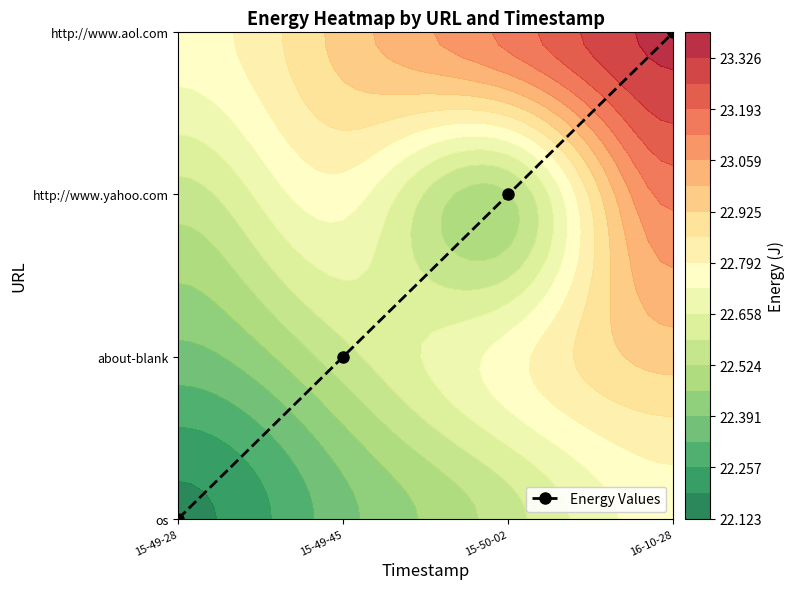

At which category does the chart reach its minimum across all series?

15-49-28